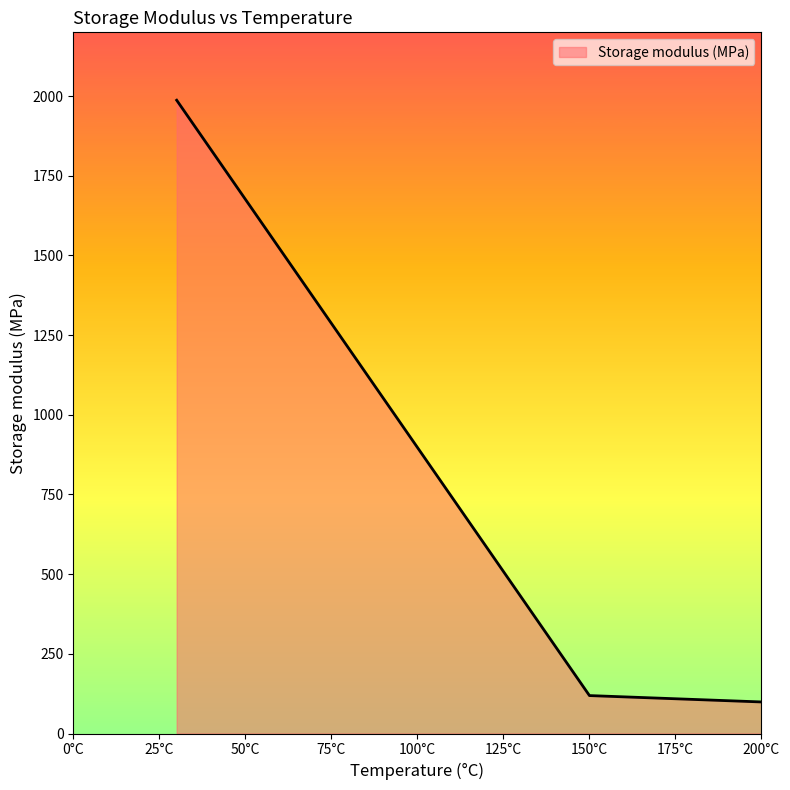

How many lines are shown in the chart?

1